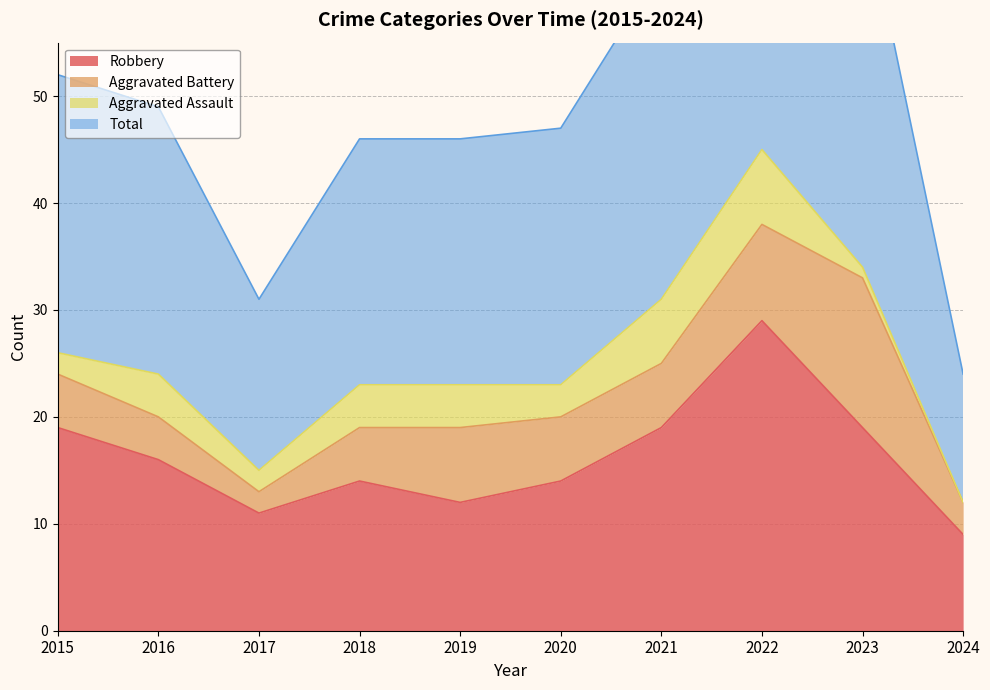

The Robbery series shows 14 at 2020. True or false?

True